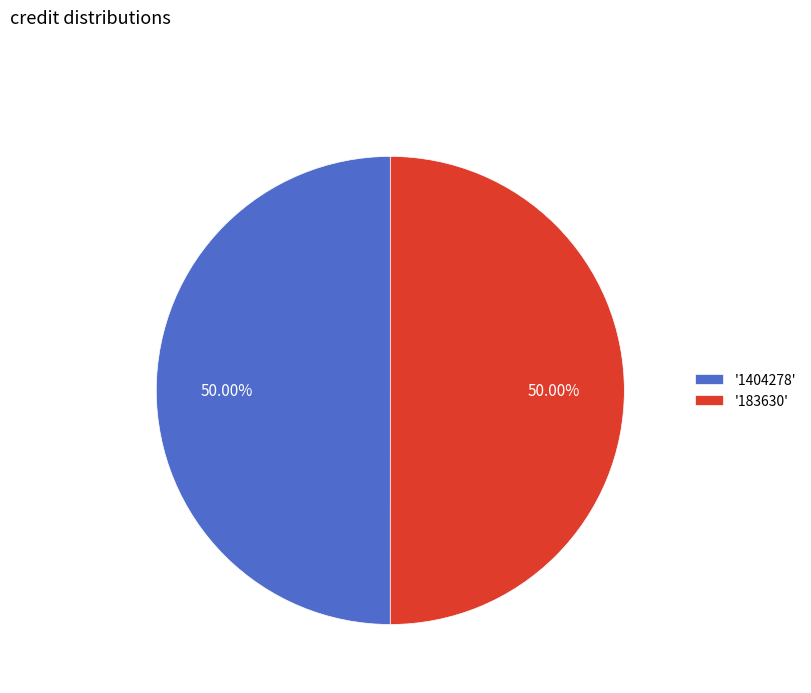

What is the ratio of the value at '1404278' to the value at '183630'?

1.0